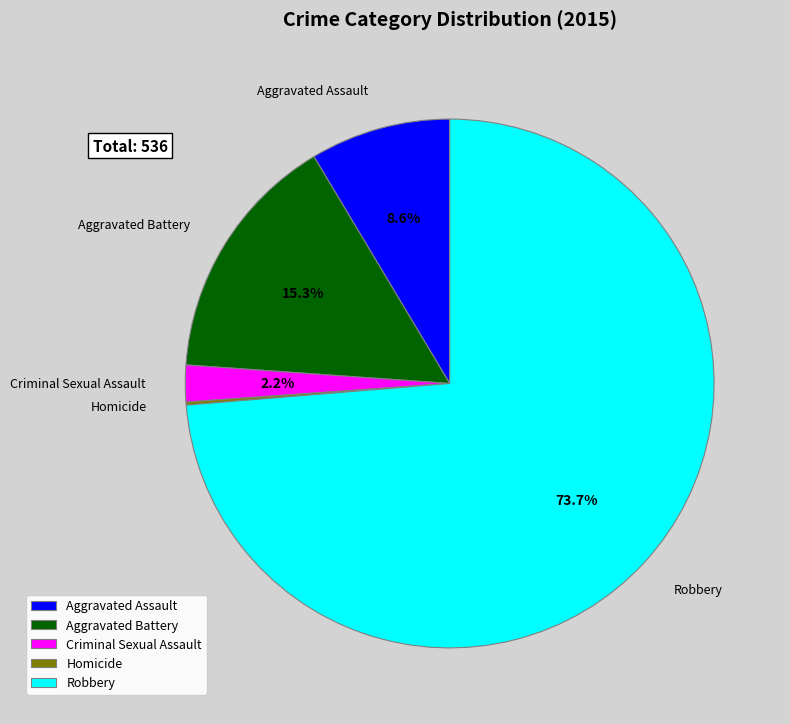

What portion of the pie excludes Criminal Sexual Assault?

97.8%